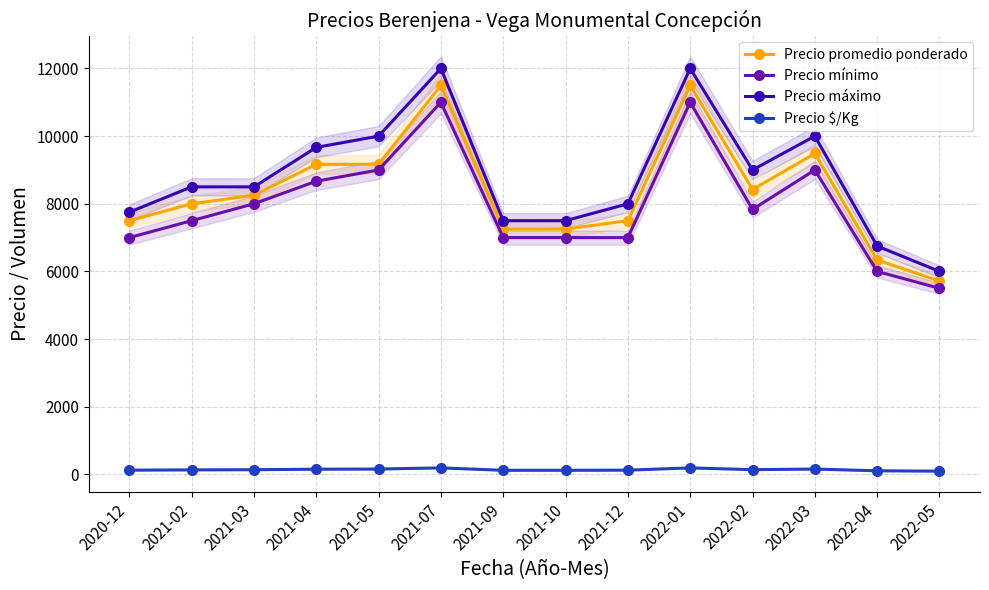

Which series changed the most between 2021-04 and 2022-02?

Precio mínimo